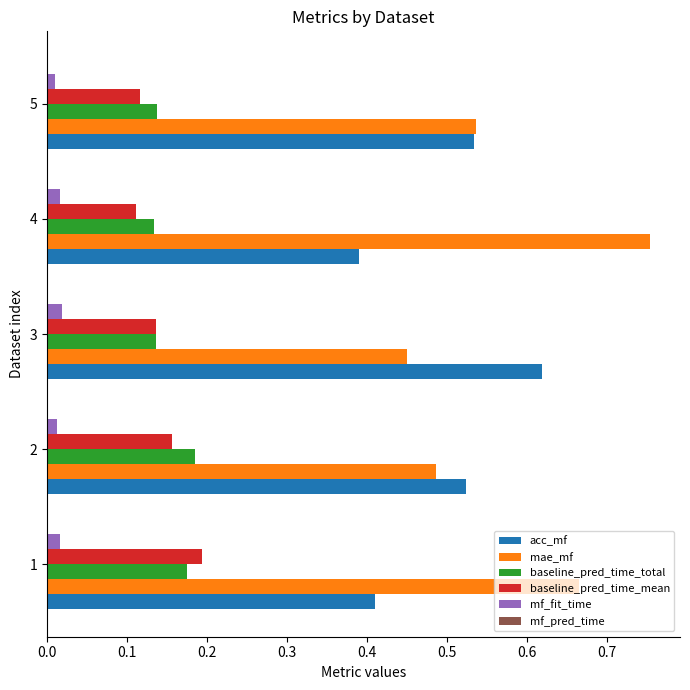

Which label corresponds to the largest value in the chart?

4